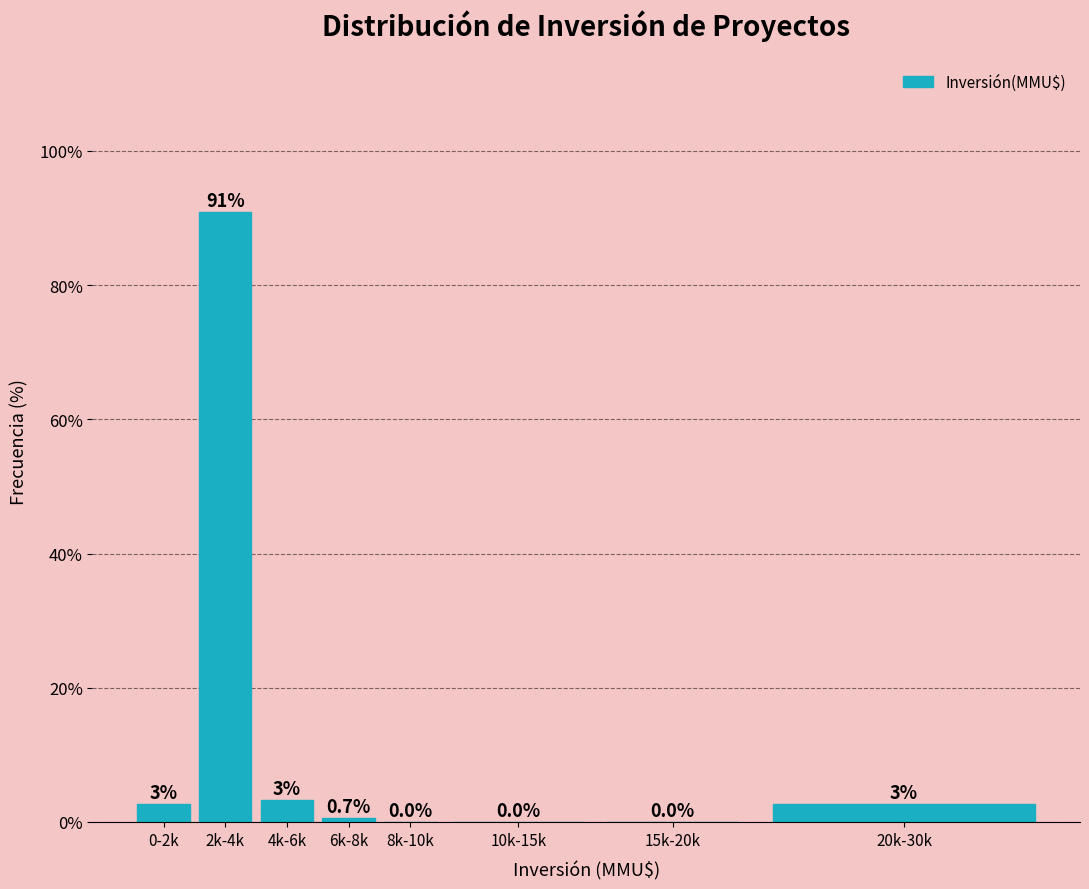

Is it true that the value at 10k-15k is -61.7?

False